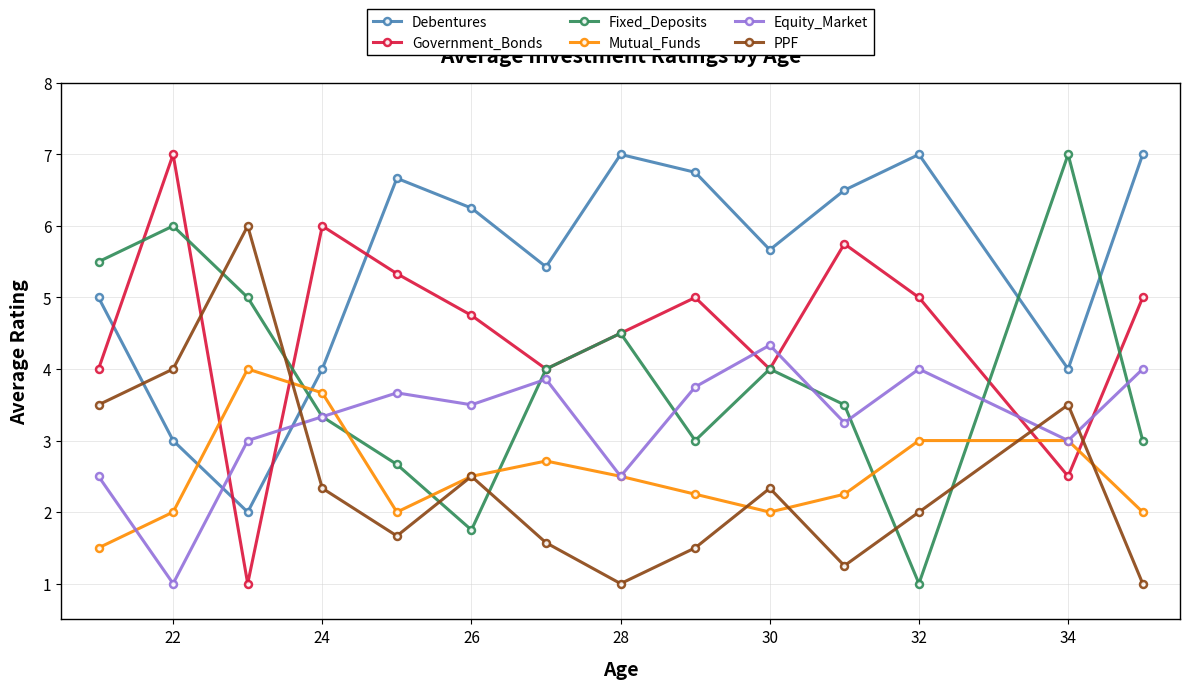

What is the lowest value of the Debentures series?

2.0